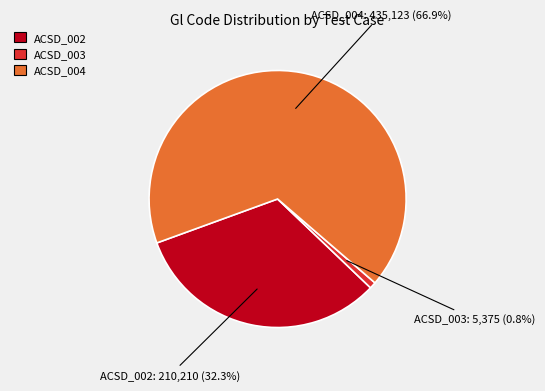

Rank the categories by value from lowest to highest.

ACSD_003, ACSD_002, ACSD_004